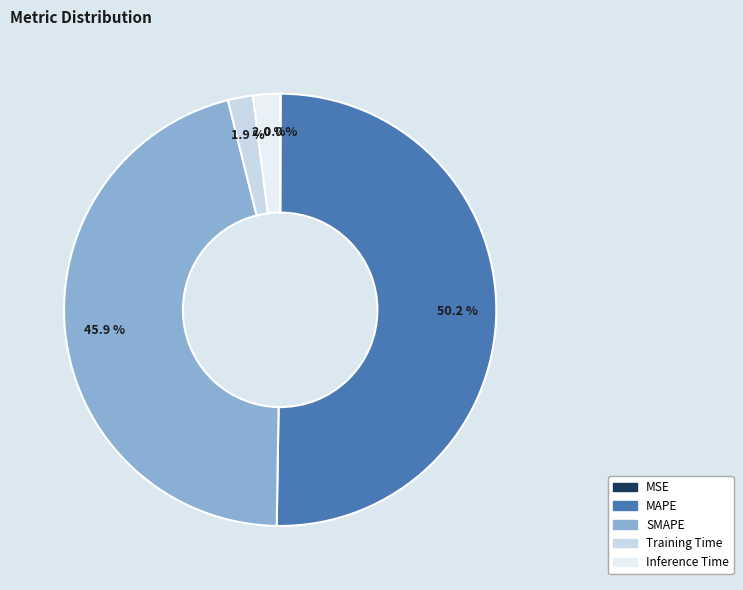

Which category accounts for the majority?

MAPE